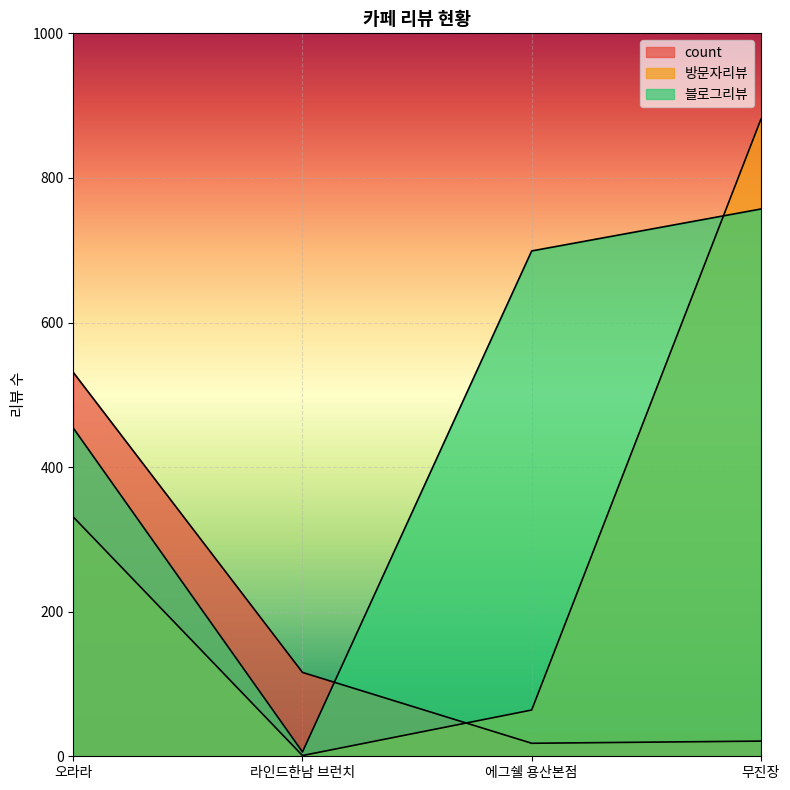

What are all the series names shown in the legend?

count, 방문자리뷰, 블로그리뷰